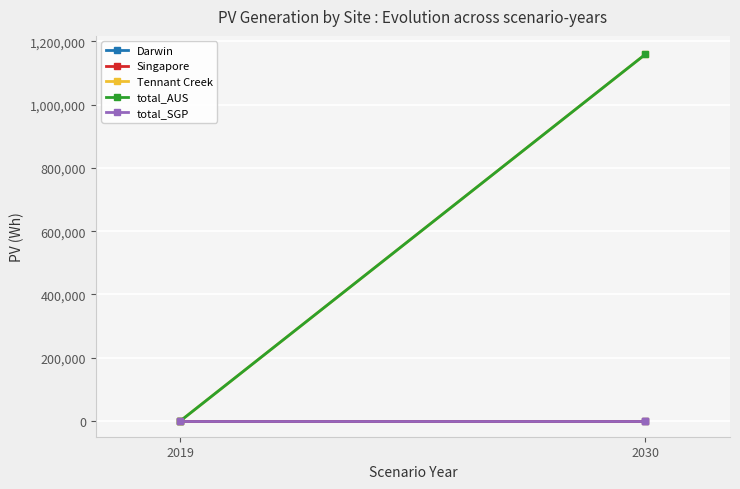

How many lines are shown in the chart?

5